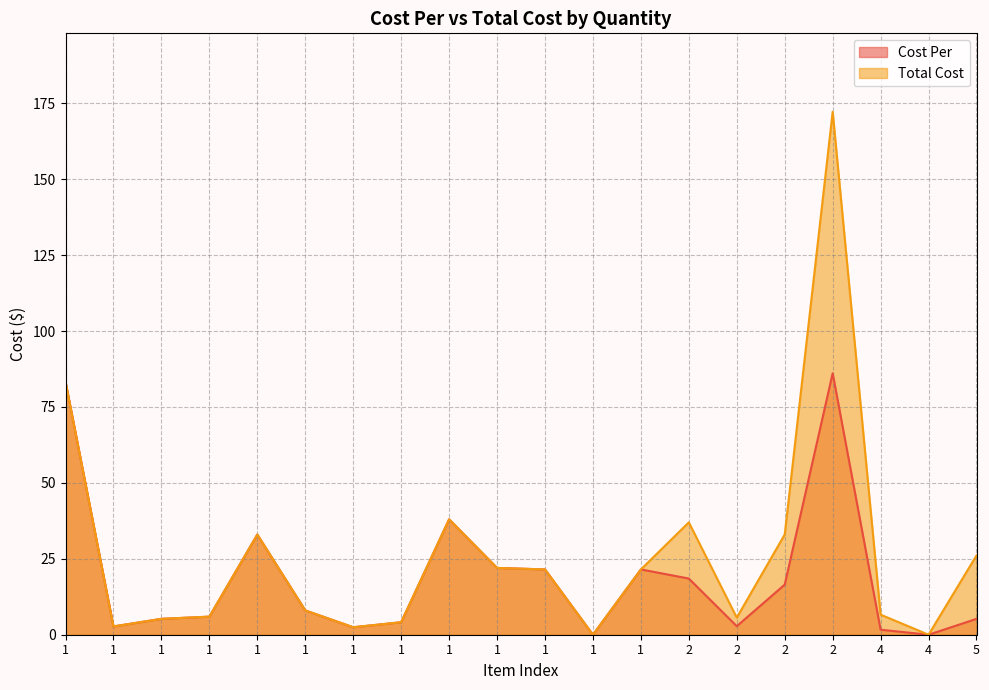

True or false: Cost Per and Total Cost cross at least once.

False